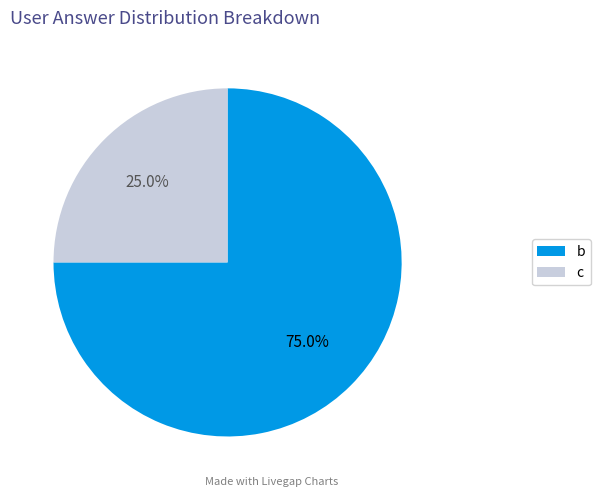

Which slice is the smallest?

c